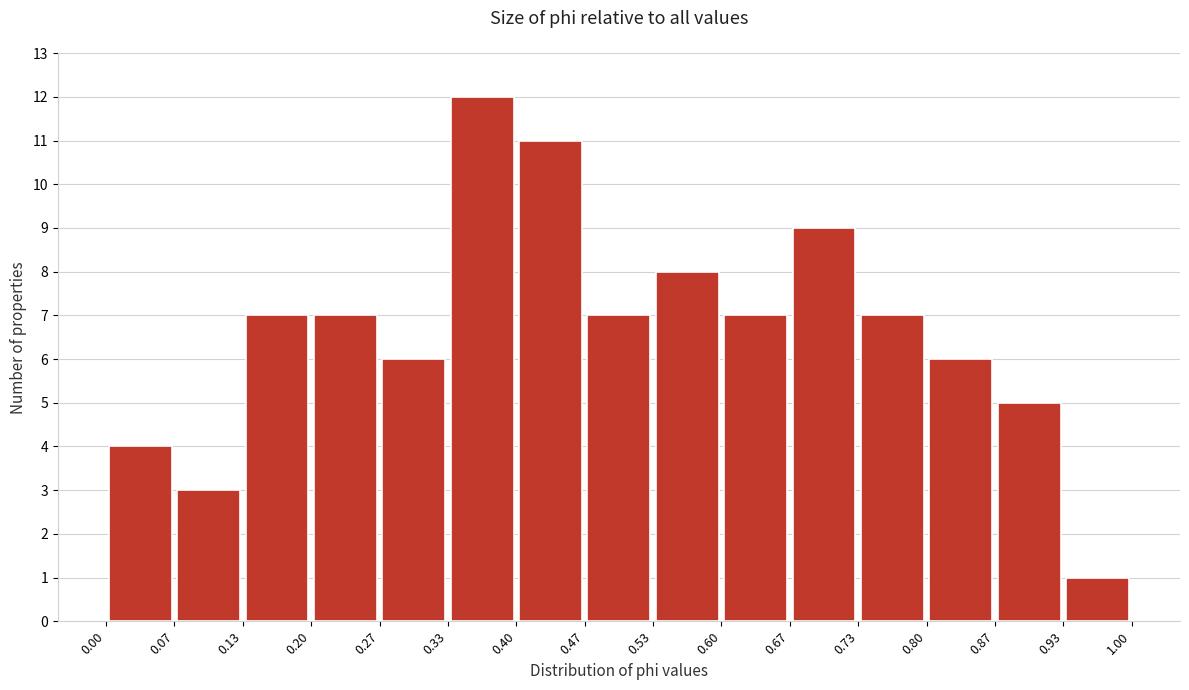

Over which range of the x-axis is the bar tallest?

0.33 to 0.40